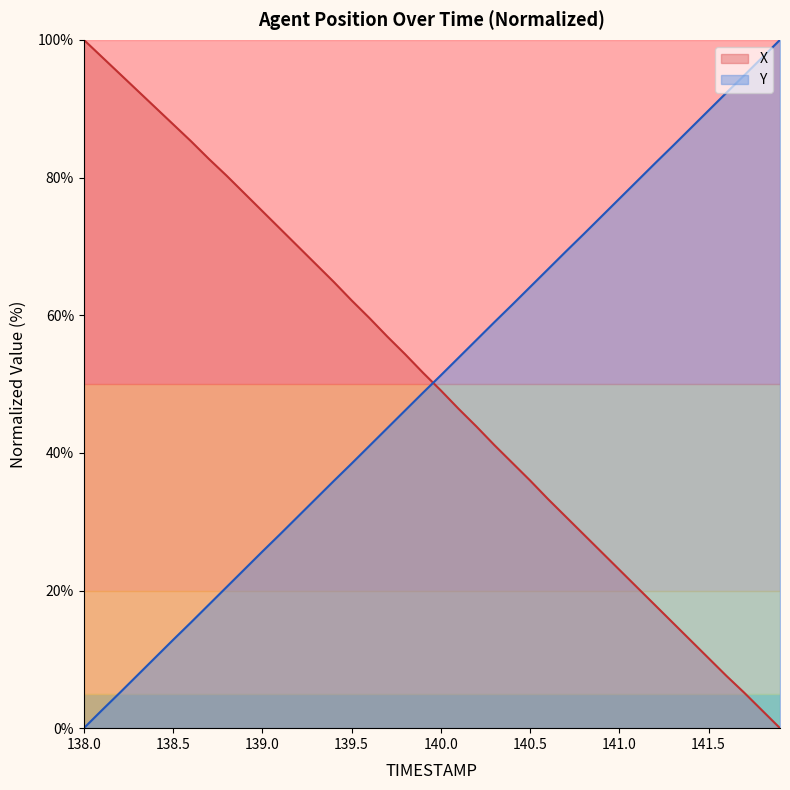

True or false: X has more than 1 points higher than both neighbors.

False